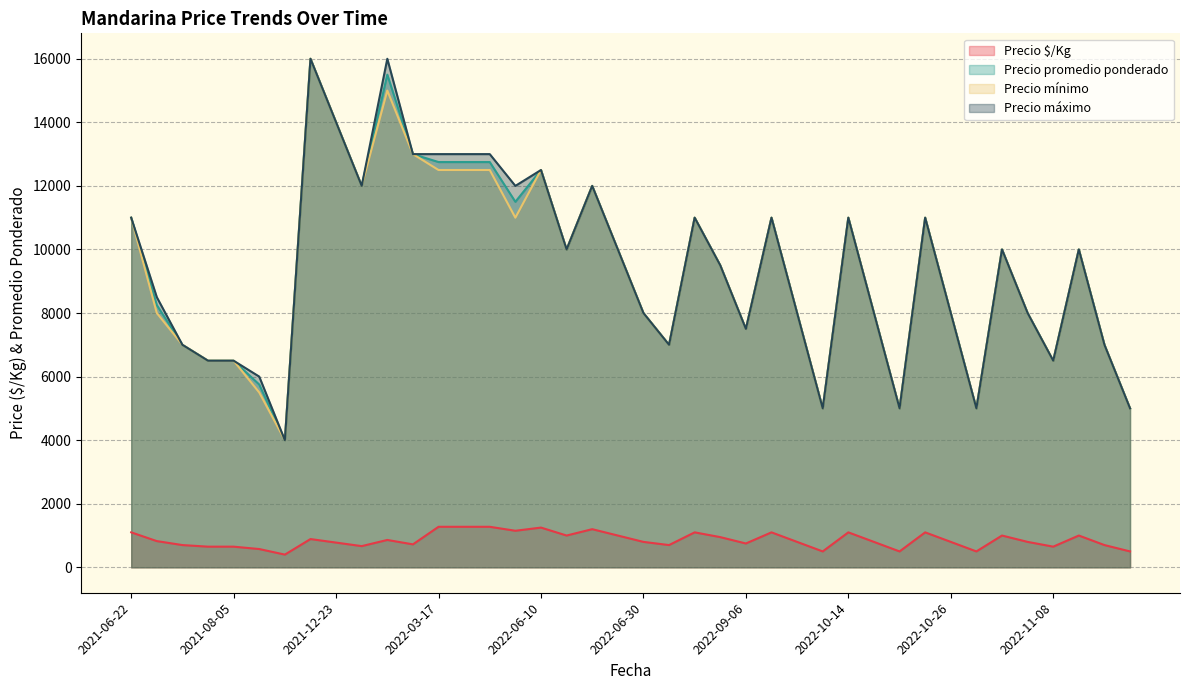

True or false: Precio $/Kg and Precio máximo intersect in this chart.

False